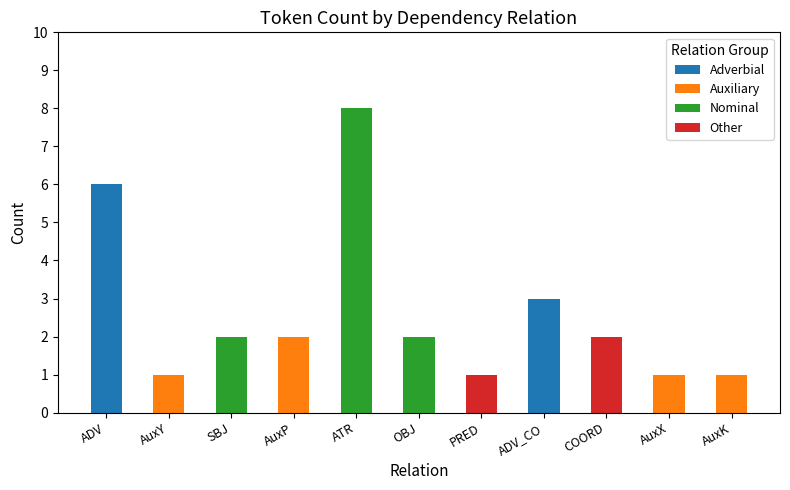

List the labels in order of value, smallest first.

AuxY, PRED, AuxX, AuxK, SBJ, AuxP, OBJ, COORD, ADV_CO, ADV, ATR